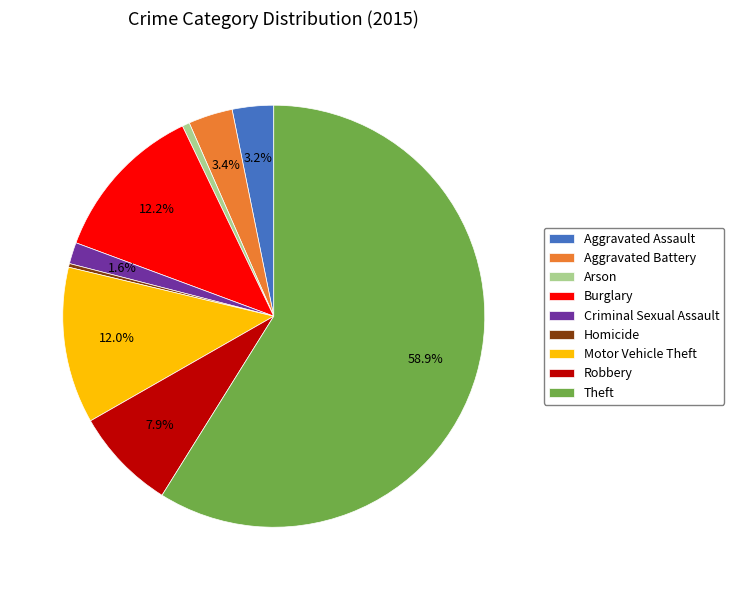

Which slice is the largest?

Theft